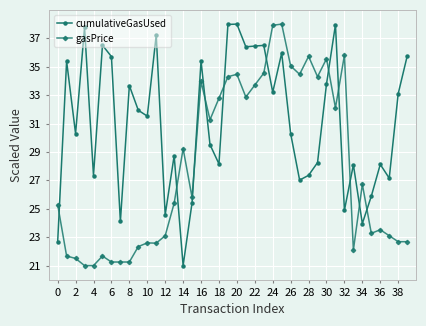

List the series in order of their overall mean, highest first.

cumulativeGasUsed, gasPrice